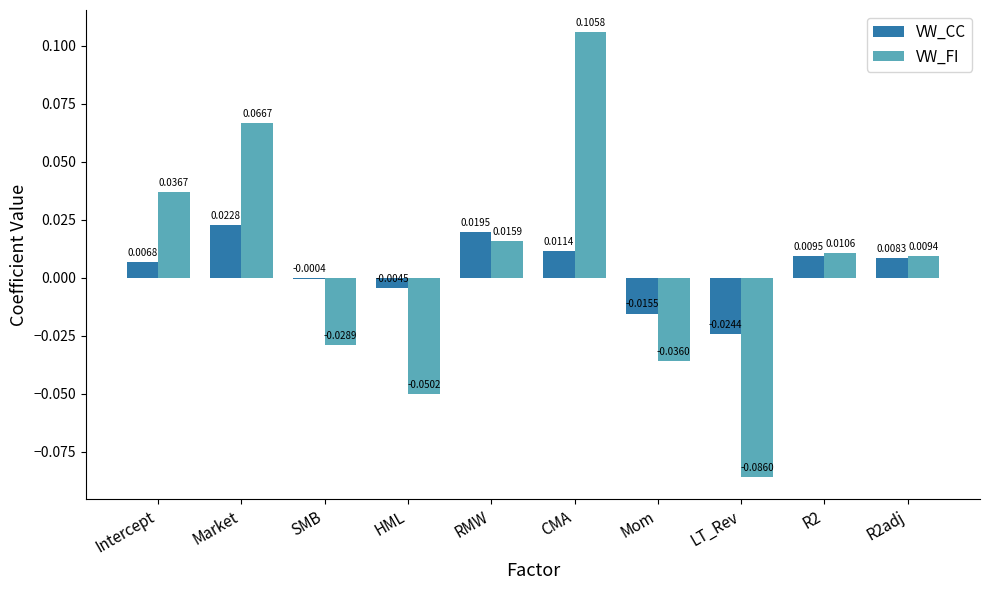

What are all the series names shown in the legend?

VW_CC, VW_FI